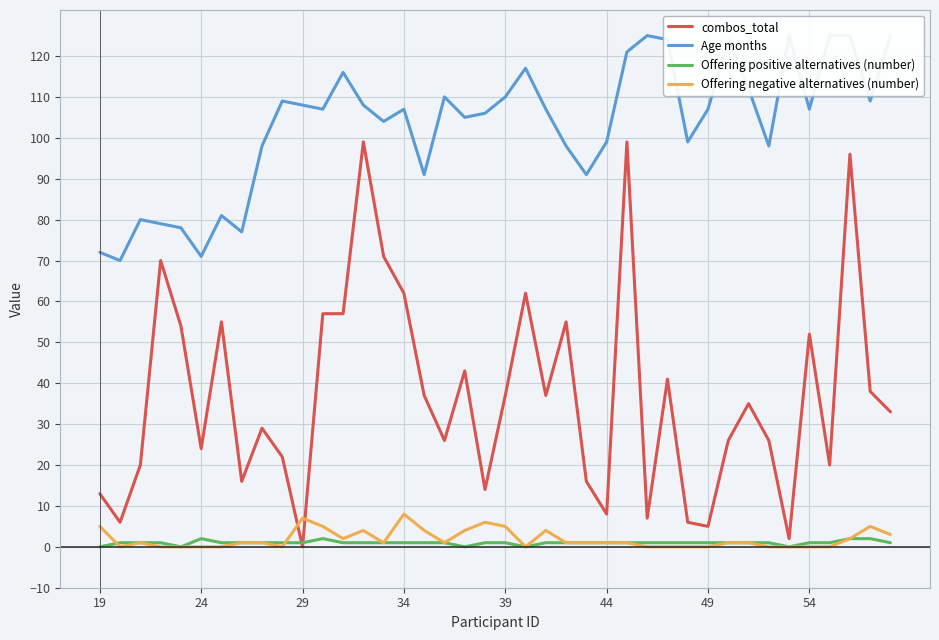

Which series ends up on top after the final intersection of combos_total and Offering negative alternatives (number)?

combos_total